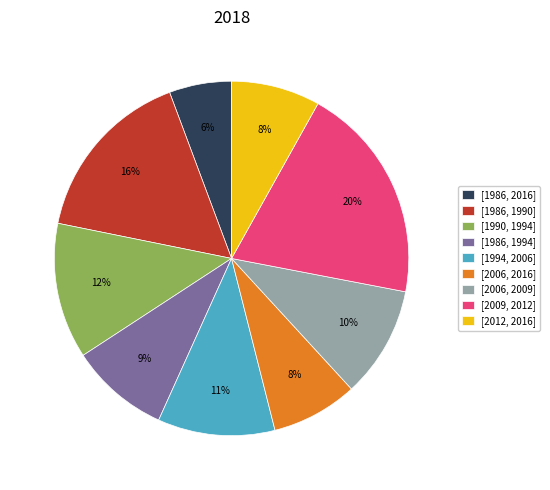

The [1994, 2006] slice represents 1% of the pie. True or false?

False